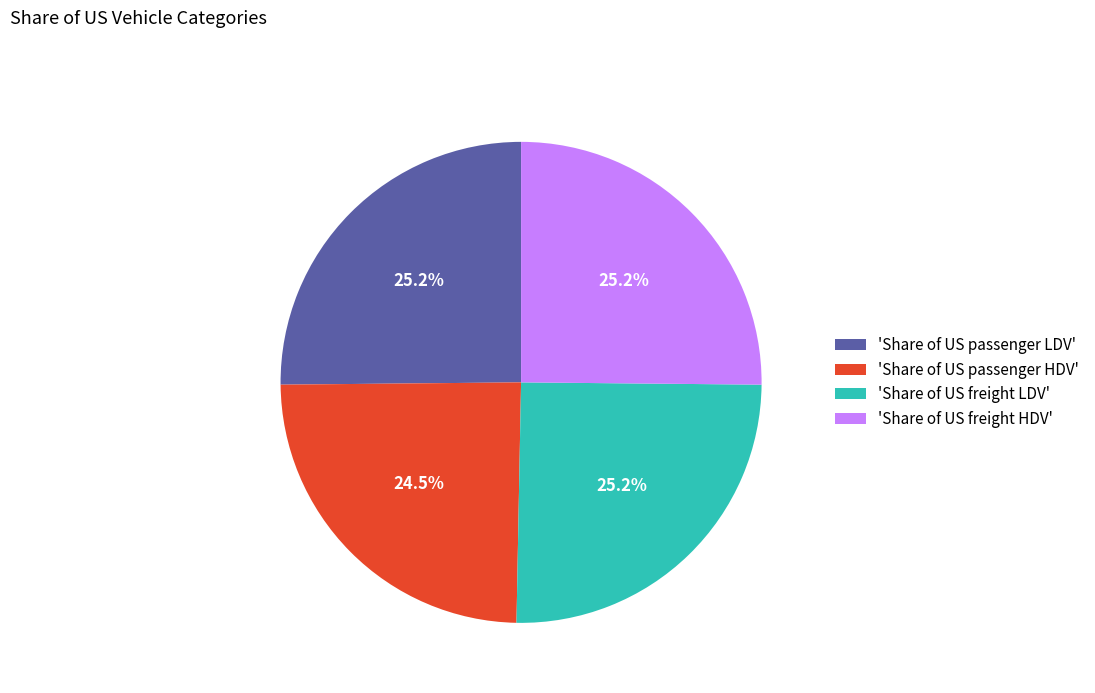

To the nearest percent, what is the average slice percentage?

25%